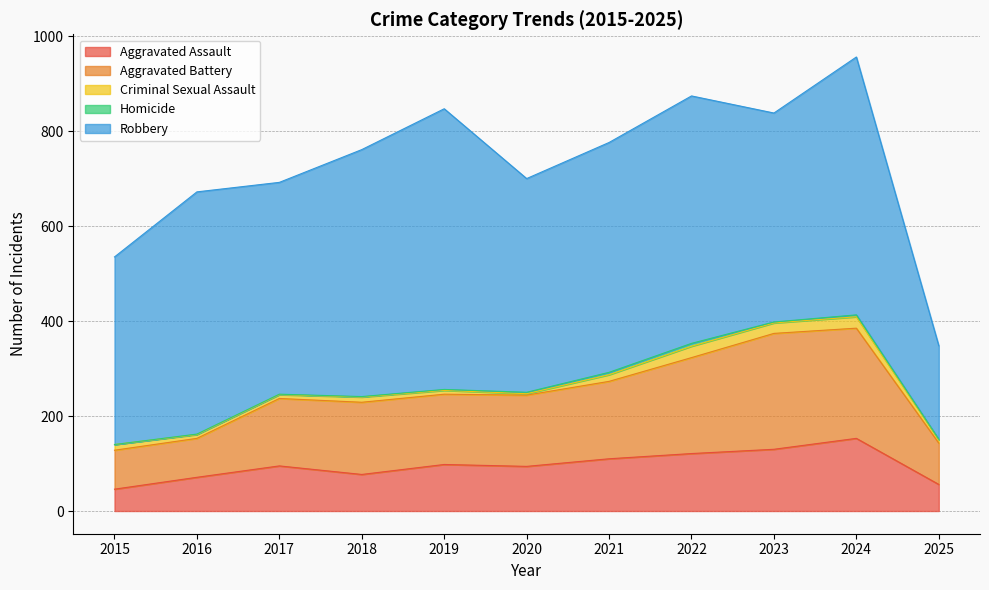

What is the average value of the Robbery series?

463